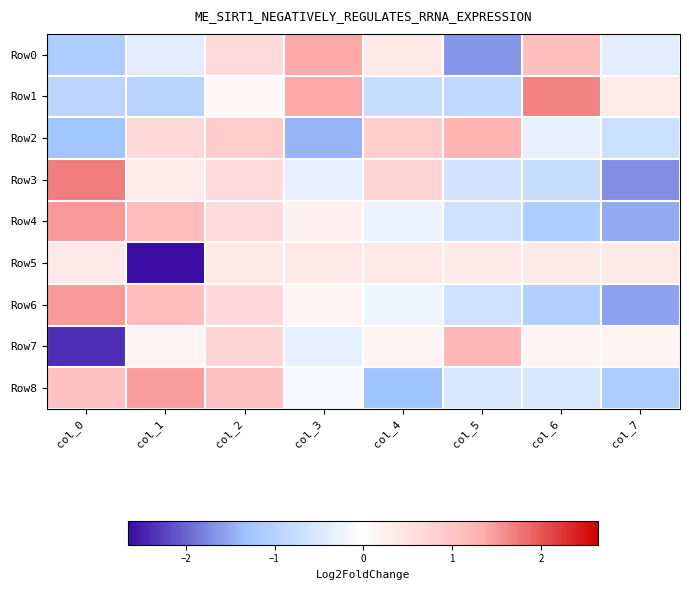

Between col_2 and col_7, which is larger?

col_2